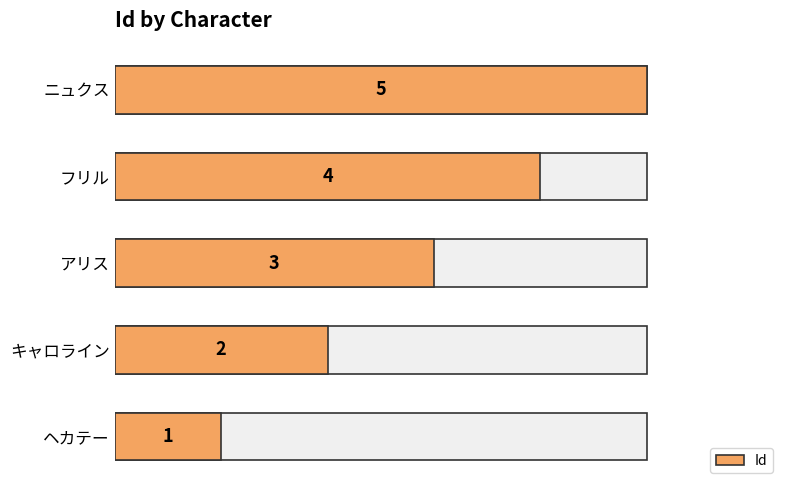

What is the sum of the values at ニュクス and ヘカテー?

6